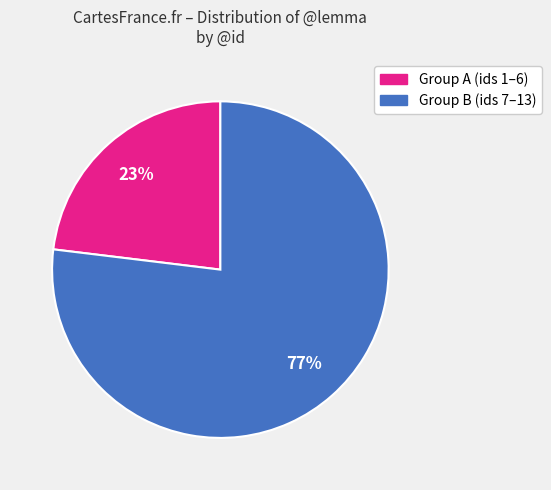

Does any single category account for the majority?

Yes